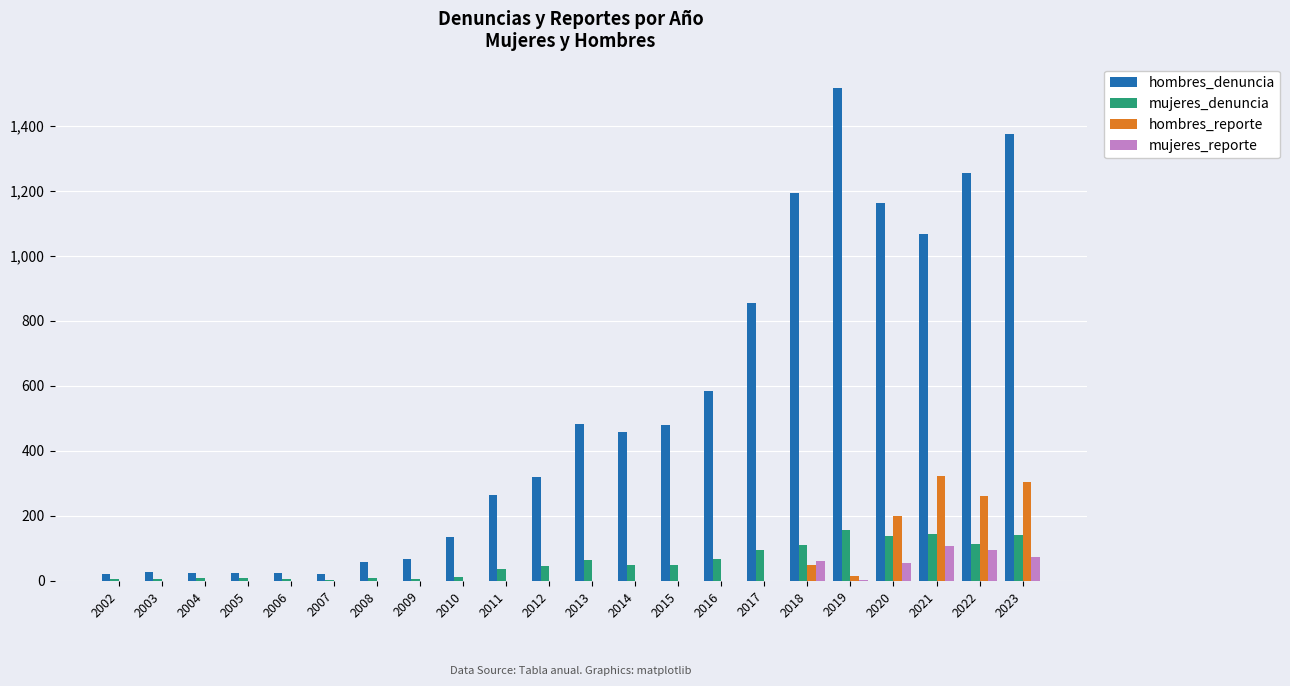

Is it true that mujeres_denuncia equals 8 at 2004?

True